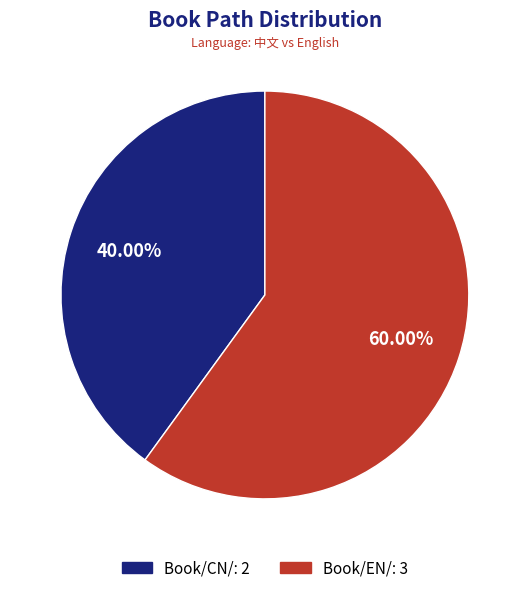

Between Book/EN/ and Book/CN/, which is larger?

Book/EN/